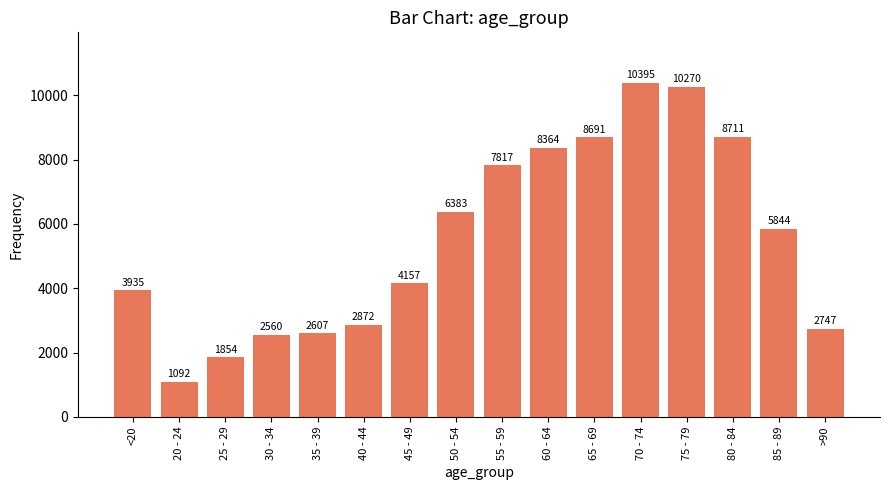

The value at 50 - 54 is 8620. True or false?

False